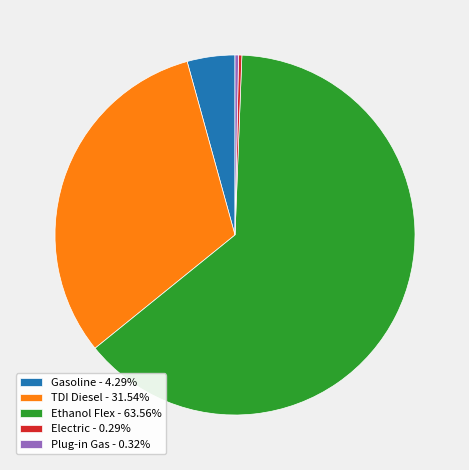

Does any single category account for the majority?

Yes